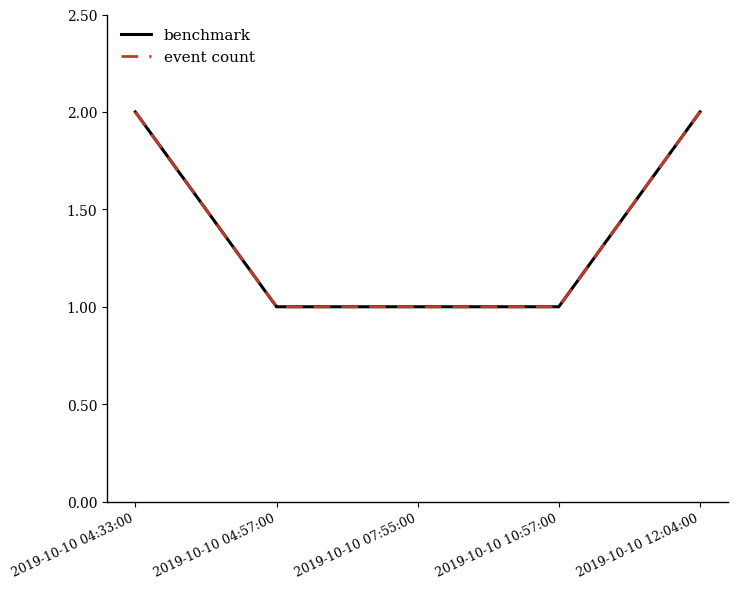

Reading left to right, extract all data points from this chart.

benchmark: 2	1	1	1	2
event count: 2	1	1	1	2